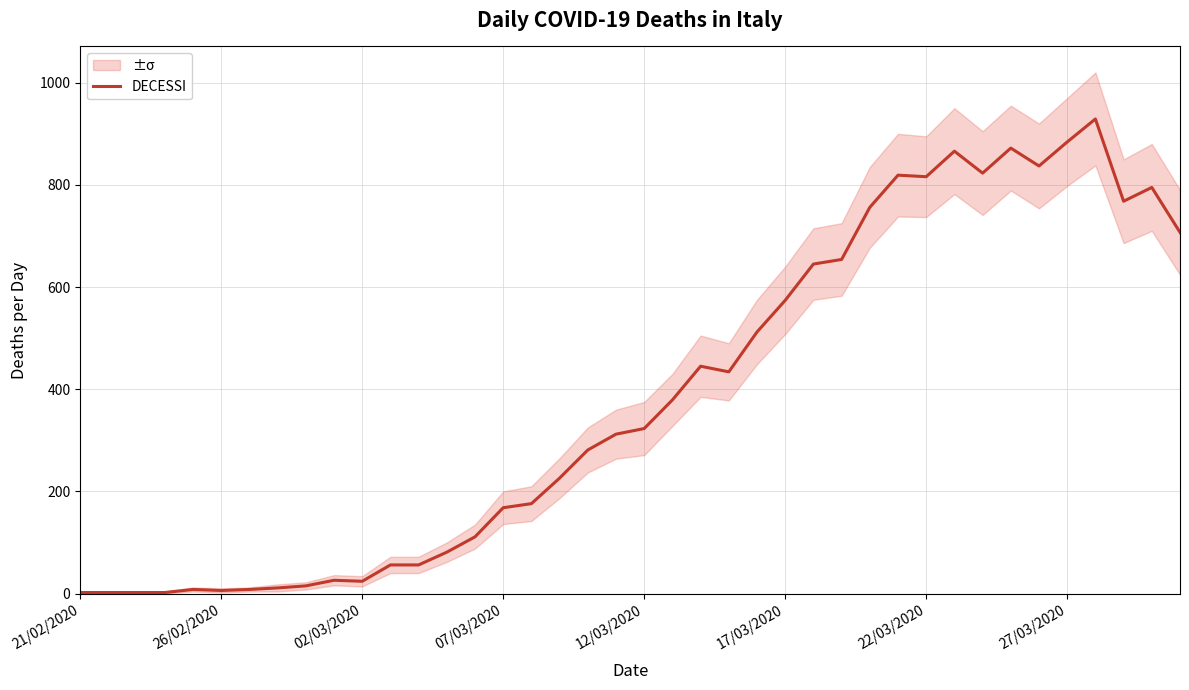

Where does the data first go above 323?

21